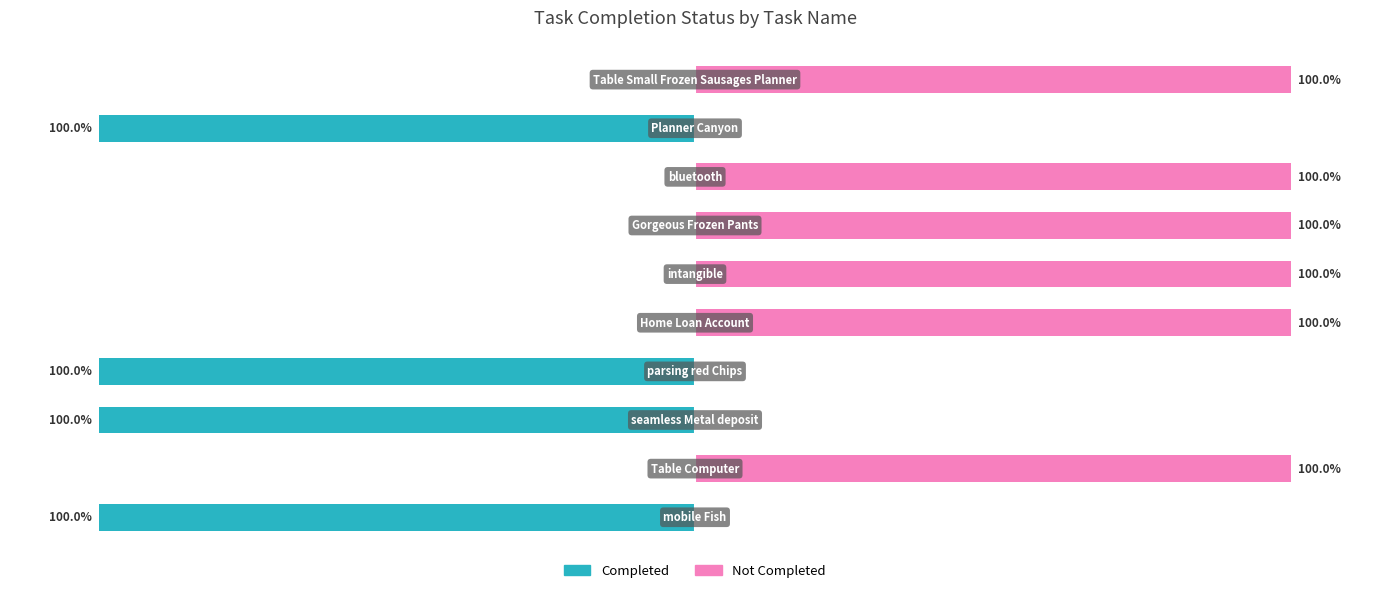

At 5, list the series in order from largest to smallest.

Not Completed, Completed